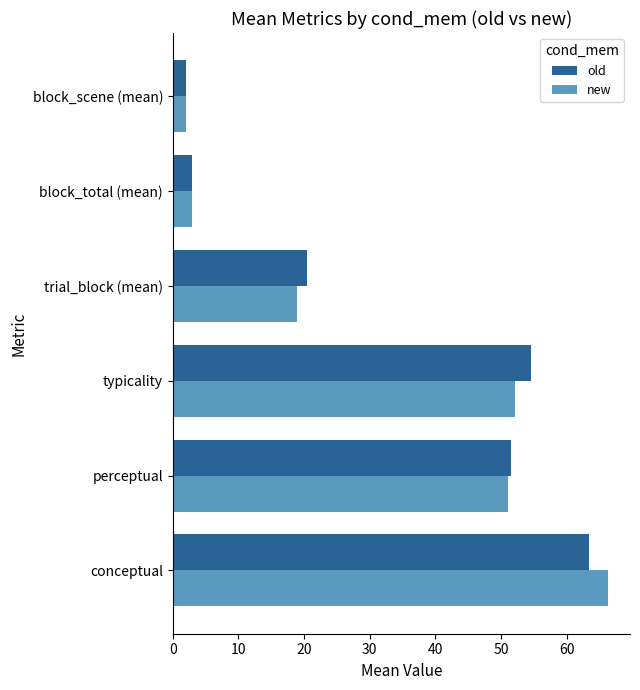

What are all the series names shown in the legend?

old, new